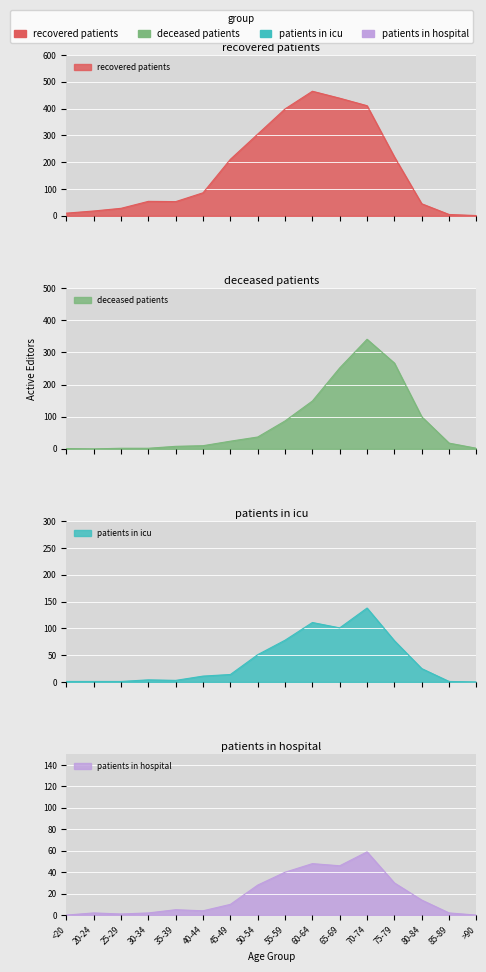

At which category is the sum across all series the highest?

70-74